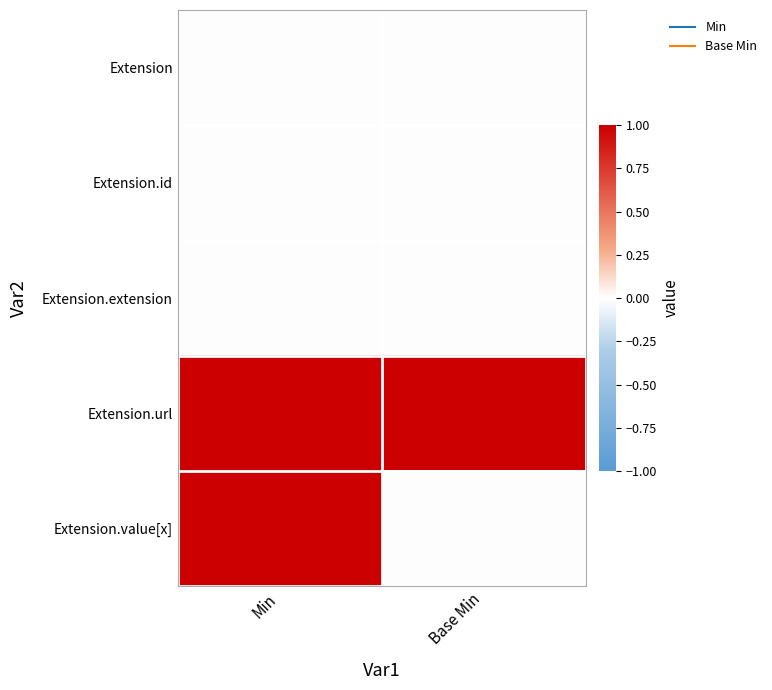

Reading right to left, transcribe all the data shown in this chart.

Extension: Base Min=0	Min=0
Extension.id: Base Min=0	Min=0
Extension.extension: Base Min=0	Min=0
Extension.url: Base Min=1	Min=1
Extension.value[x]: Base Min=0	Min=1